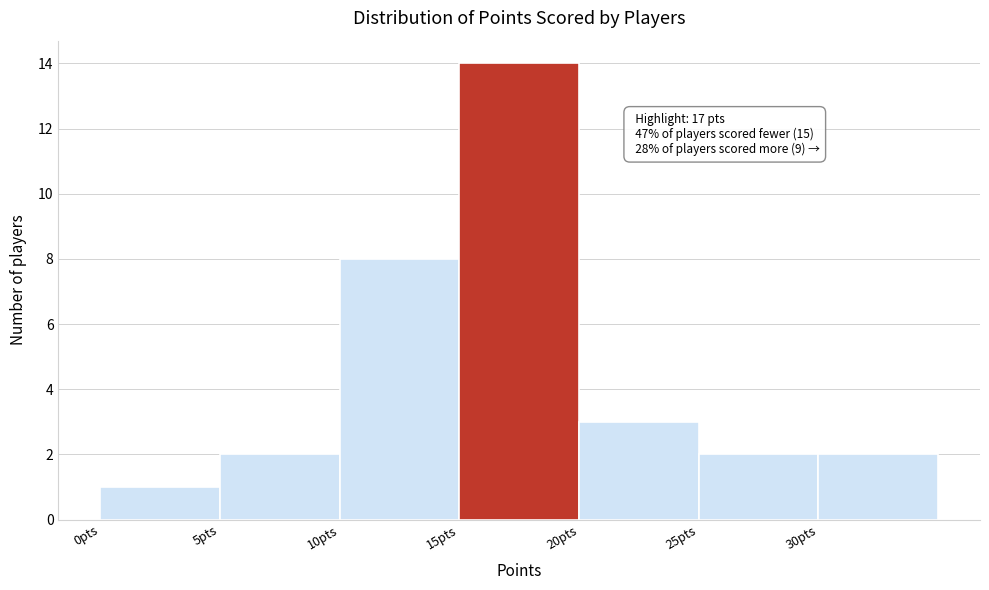

Which range on the x-axis has the tallest bar?

15 to 20